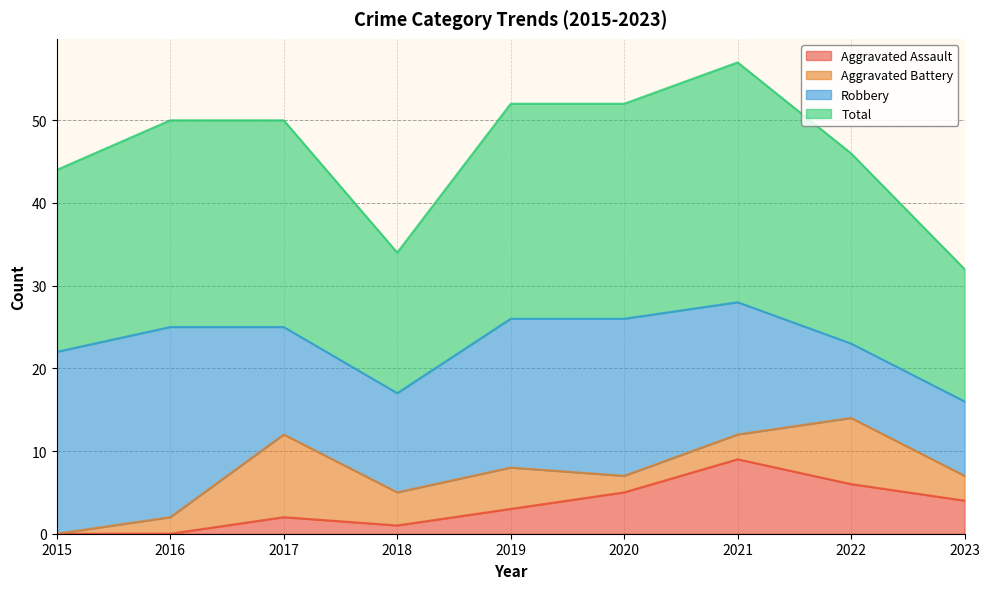

The value of Aggravated Assault at 2021 is 13. True or false?

False